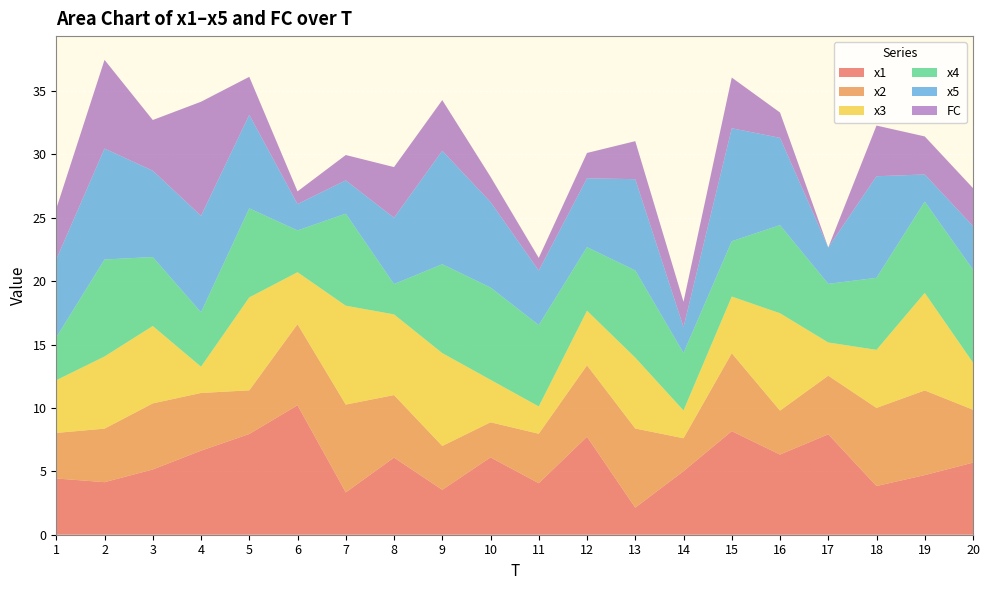

Reading left to right, what are all the values shown in this chart?

x1: 1=4.4	2=4.1	3=5.1	4=6.6	5=7.9	6=10.2	7=3.3	8=6.1	9=3.5	10=6.1	11=4.1	12=7.7	13=2.1	14=5.0	15=8.2	16=6.3	17=7.9	18=3.8	19=4.7	20=5.7
x2: 1=3.6	2=4.2	3=5.2	4=4.6	5=3.4	6=6.4	7=6.9	8=4.9	9=3.5	10=2.8	11=3.9	12=5.6	13=6.2	14=2.6	15=6.2	16=3.5	17=4.6	18=6.2	19=6.7	20=4.2
x3: 1=4.2	2=5.7	3=6.1	4=2.1	5=7.3	6=4.1	7=7.8	8=6.4	9=7.3	10=3.4	11=2.2	12=4.3	13=5.6	14=2.2	15=4.5	16=7.7	17=2.6	18=4.6	19=7.7	20=3.7
x4: 1=3.4	2=7.7	3=5.4	4=4.3	5=7.0	6=3.3	7=7.3	8=2.4	9=7.0	10=7.3	11=6.4	12=5.0	13=6.9	14=4.5	15=4.4	16=6.9	17=4.6	18=5.7	19=7.2	20=7.3
x5: 1=6.2	2=8.7	3=6.8	4=7.6	5=7.4	6=2.1	7=2.6	8=5.2	9=8.9	10=6.7	11=4.3	12=5.4	13=7.2	14=2.0	15=8.9	16=6.9	17=2.9	18=8.0	19=2.1	20=3.4
FC: 1=4.0	2=7.0	3=4.0	4=9.0	5=3.0	6=1.0	7=2.0	8=4.0	9=4.0	10=2.0	11=1.0	12=2.0	13=3.0	14=2.0	15=4.0	16=2.0	17=0.0	18=4.0	19=3.0	20=3.0